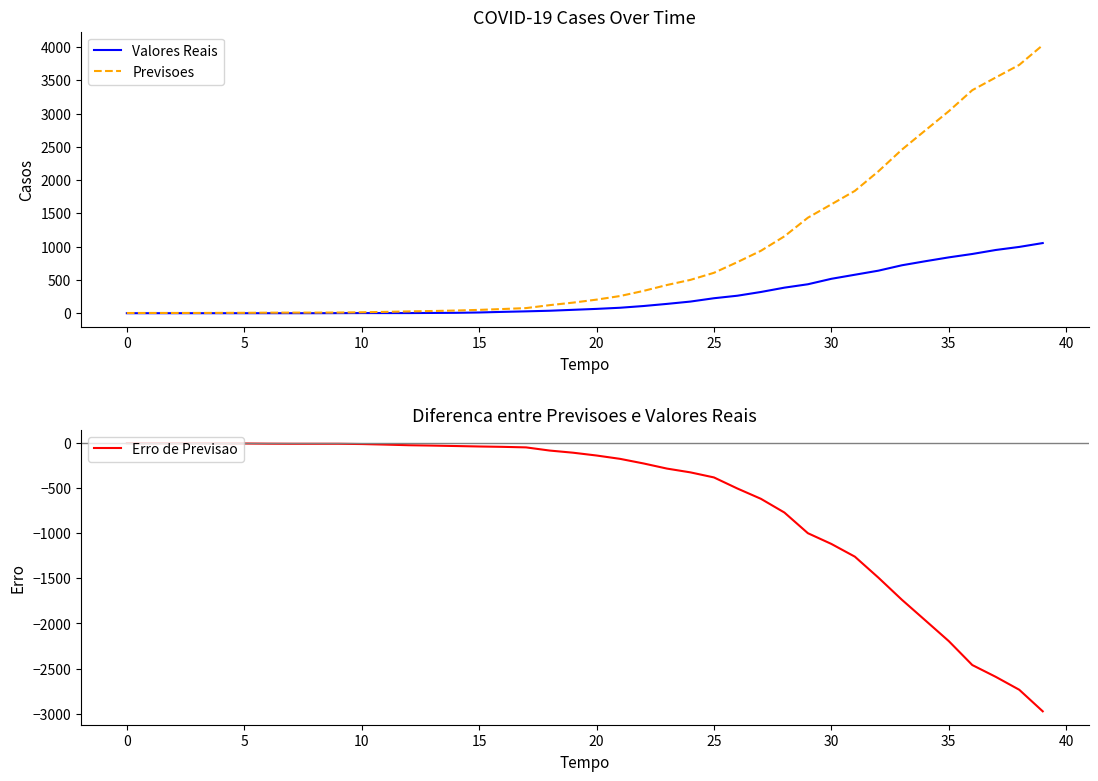

What is the lowest value of the Erro de Previsao series?

-2974